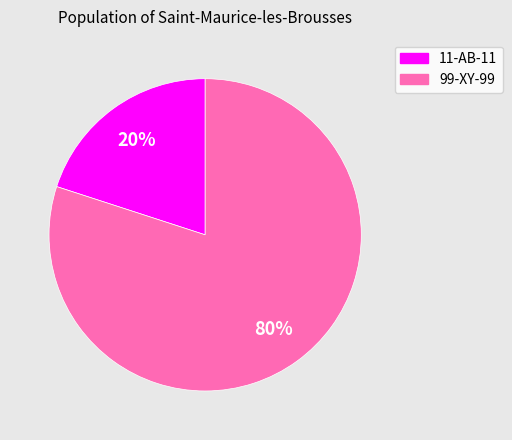

Is the sum of 11-AB-11 and 99-XY-99 greater than half?

Yes